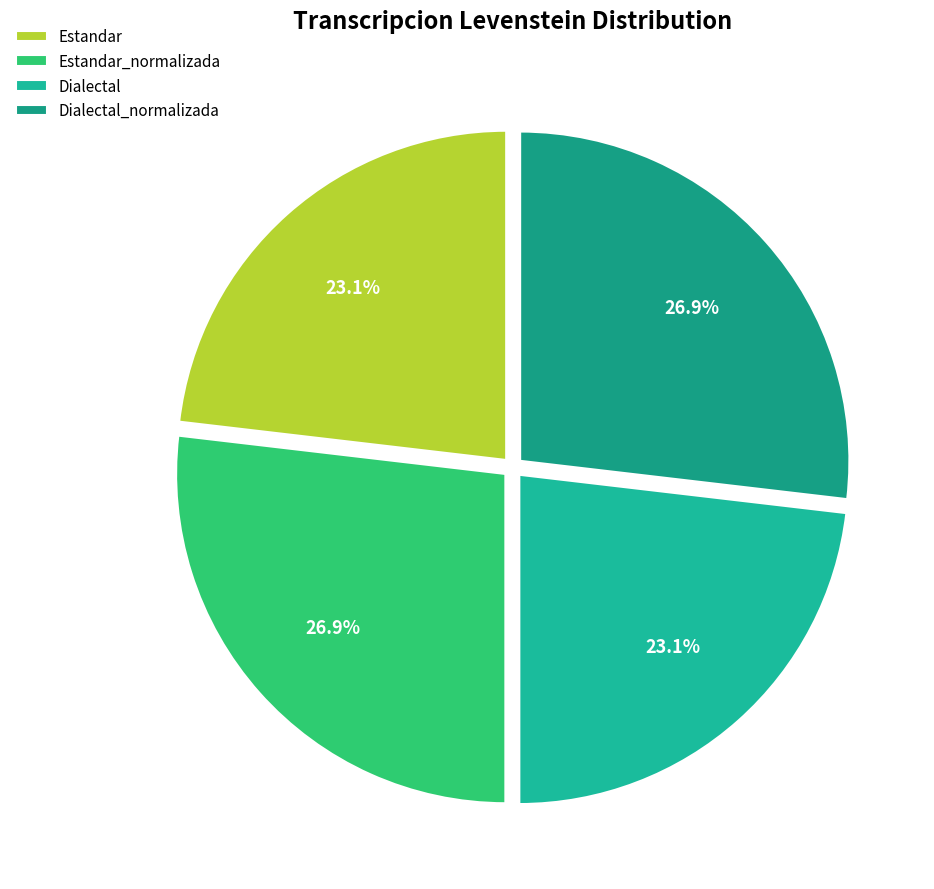

Which slice is the smallest?

Estandar